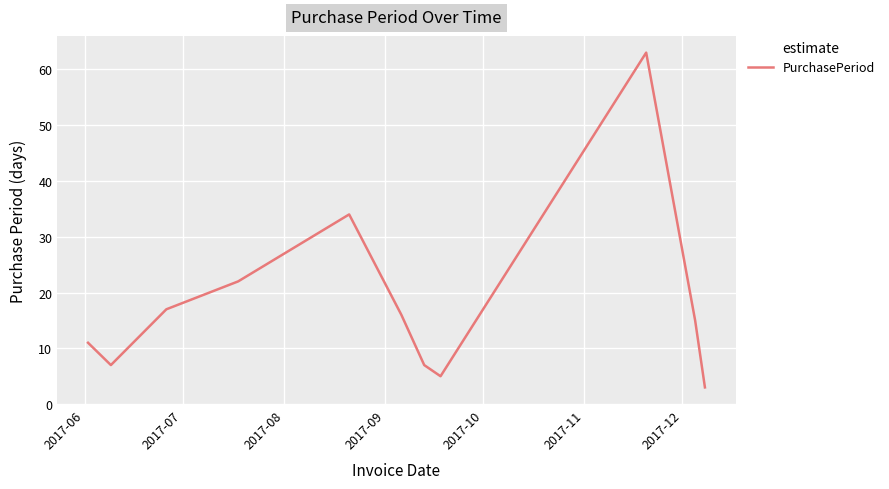

What is the difference between the maximum and minimum values?

60